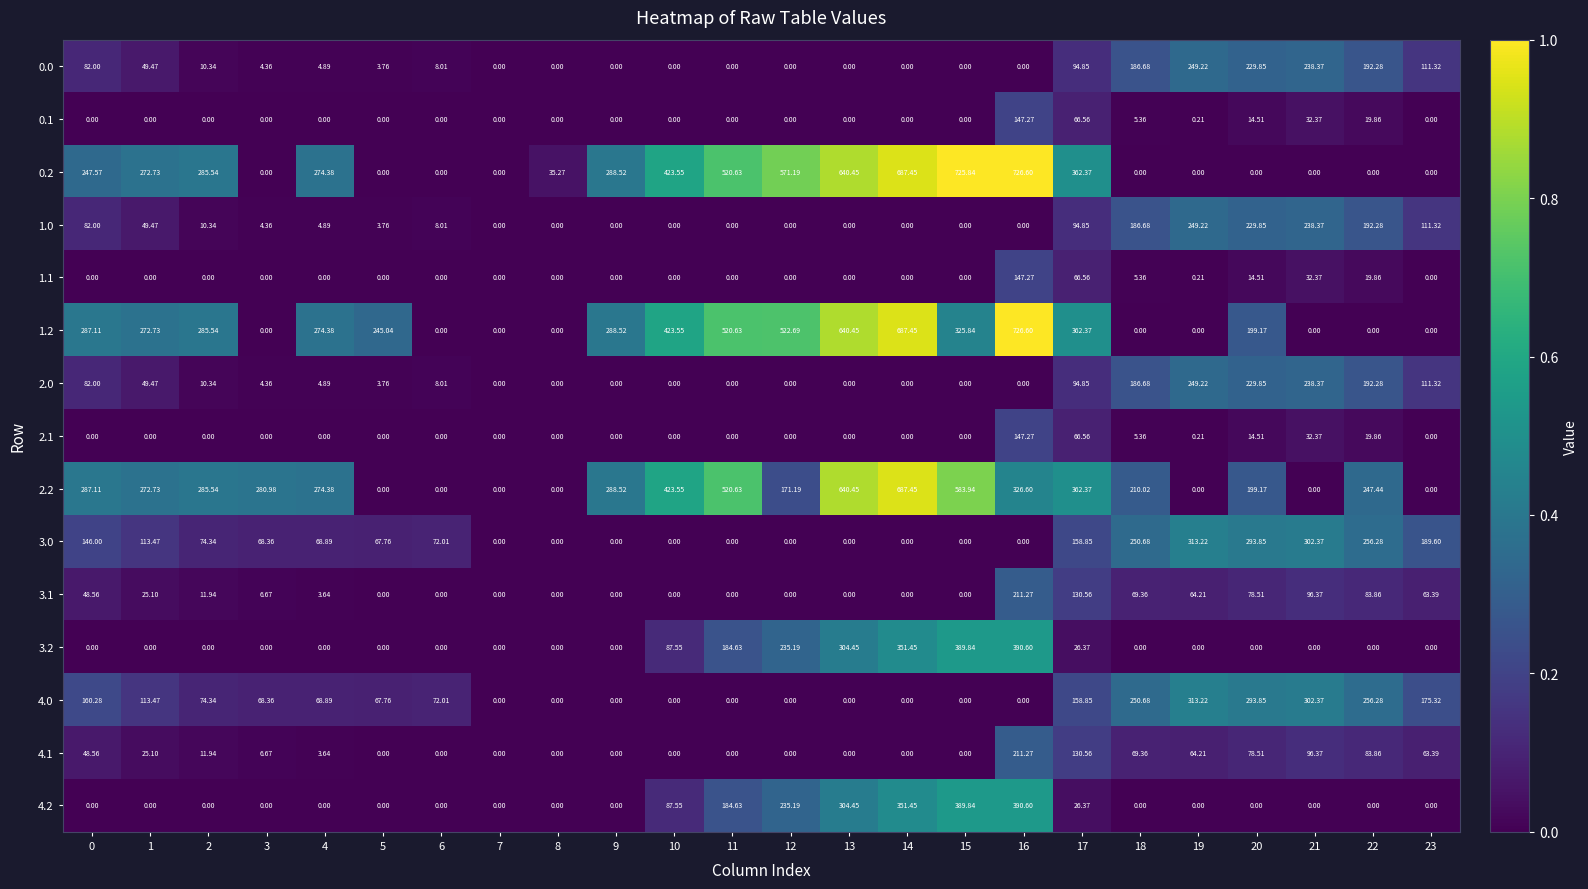

How many data points in 2.1 are above 0?

7